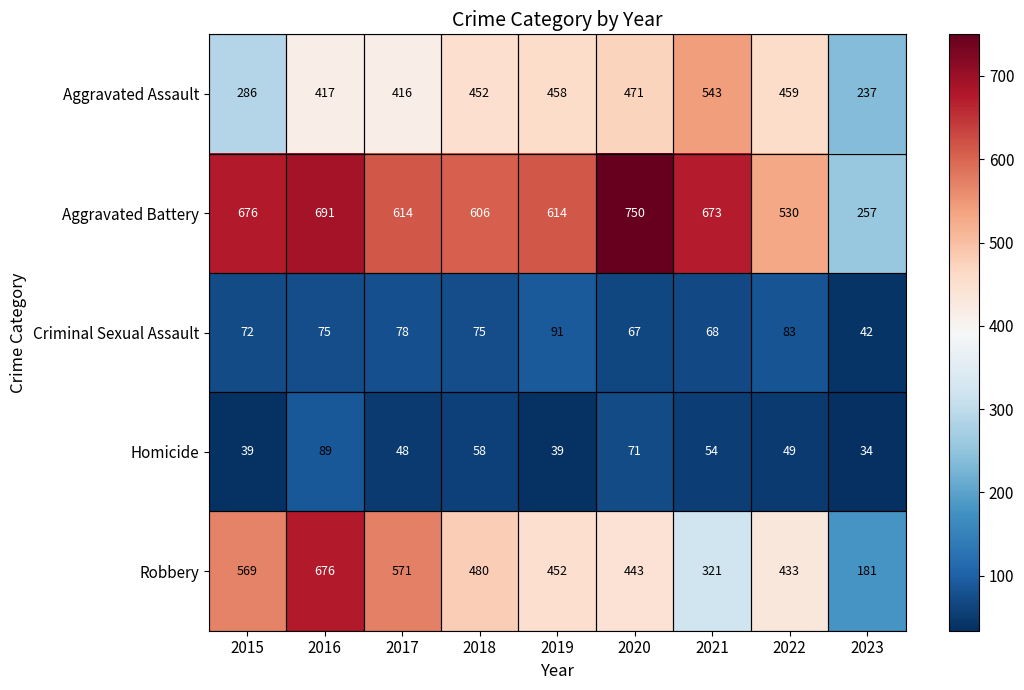

Which label corresponds to the smallest value in the chart?

2023